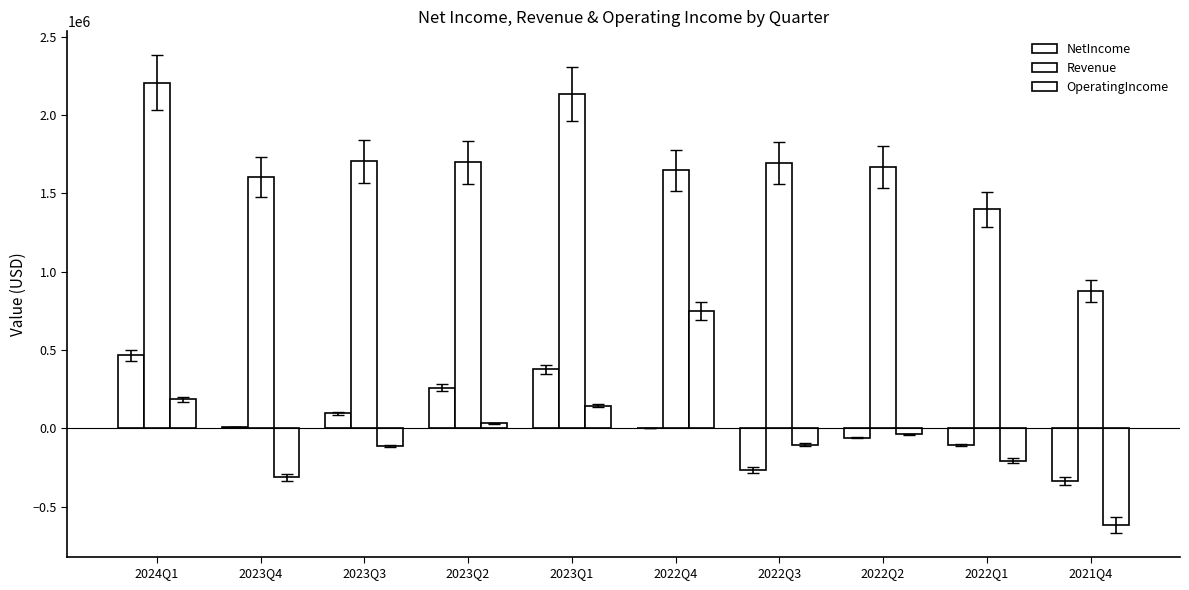

Rank the categories by NetIncome value from highest to lowest.

2024Q1, 2023Q1, 2023Q2, 2023Q3, 2023Q4, 2022Q4, 2022Q2, 2022Q1, 2022Q3, 2021Q4